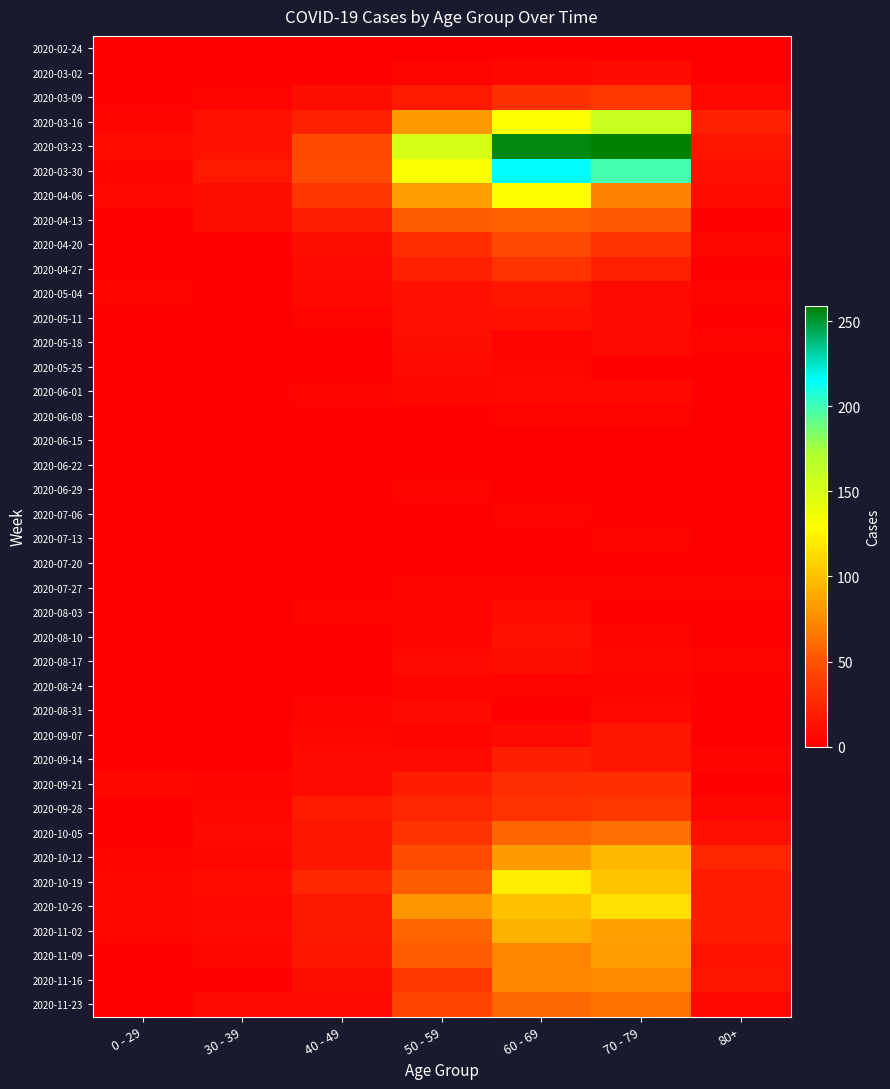

At how many categories does at least one series exceed 2?

7